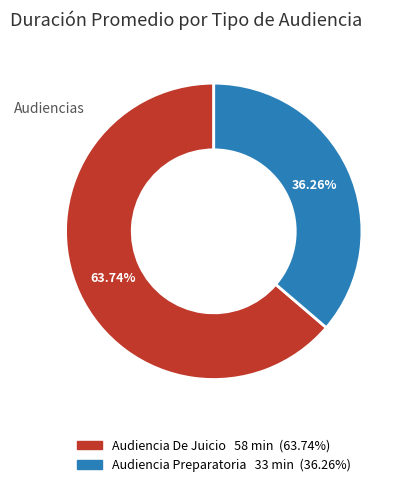

Which slice is the smallest?

Audiencia Preparatoria